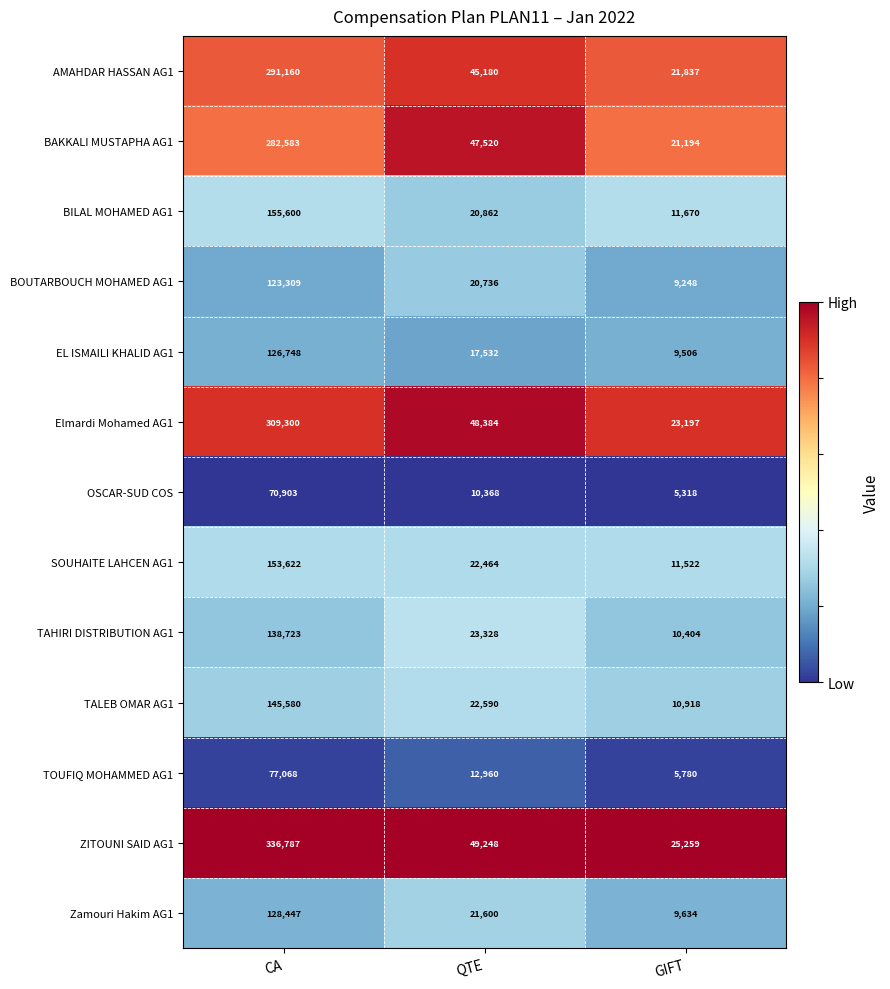

How many series are shown in this chart?

13